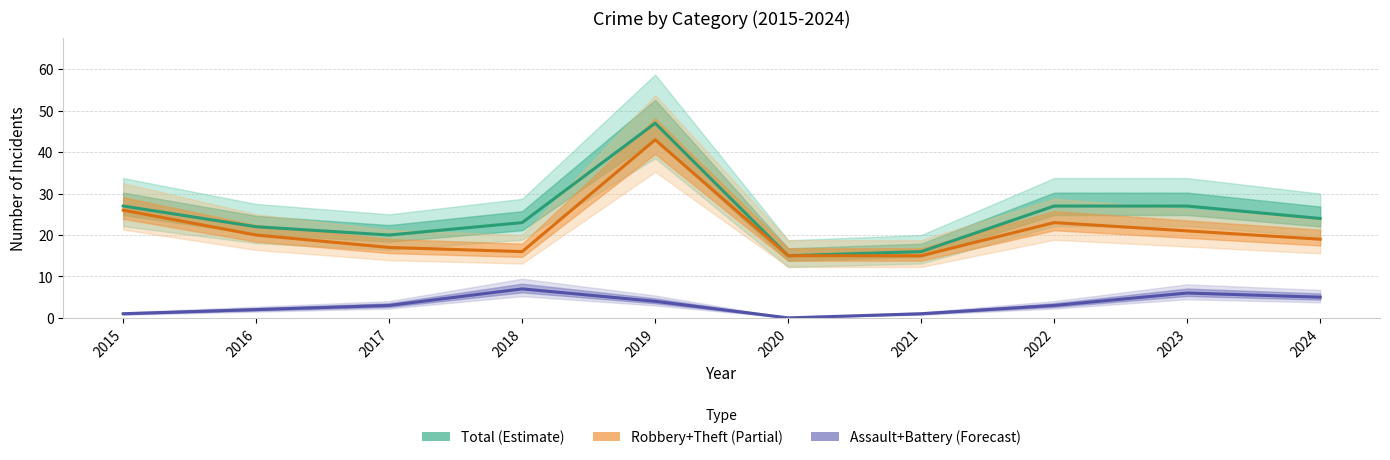

True or false: Assault+Battery (Forecast) and Robbery+Theft (Partial) intersect in this chart.

False